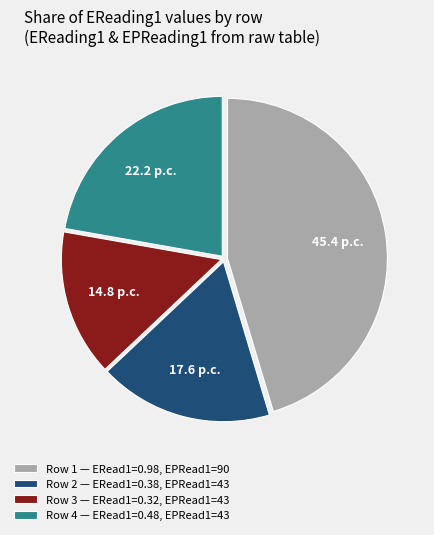

Does Row 3 — ERead1=0.32, EPRead1=43 account for over 50% of the chart?

No